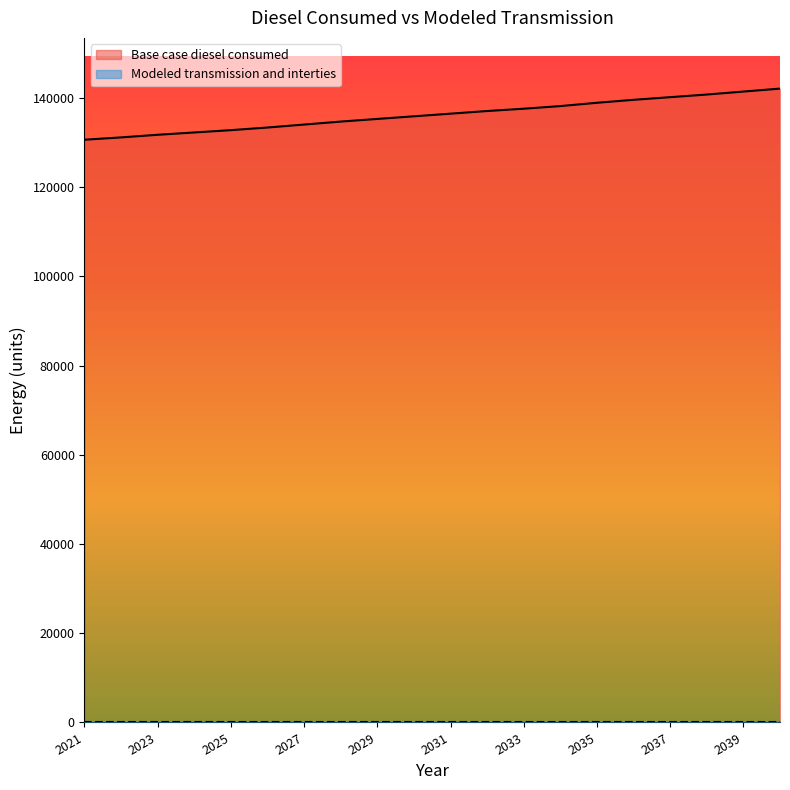

List the labels in order of value, largest first.

2040, 2039, 2038, 2037, 2036, 2035, 2034, 2033, 2032, 2031, 2030, 2029, 2028, 2027, 2026, 2025, 2024, 2023, 2022, 2021